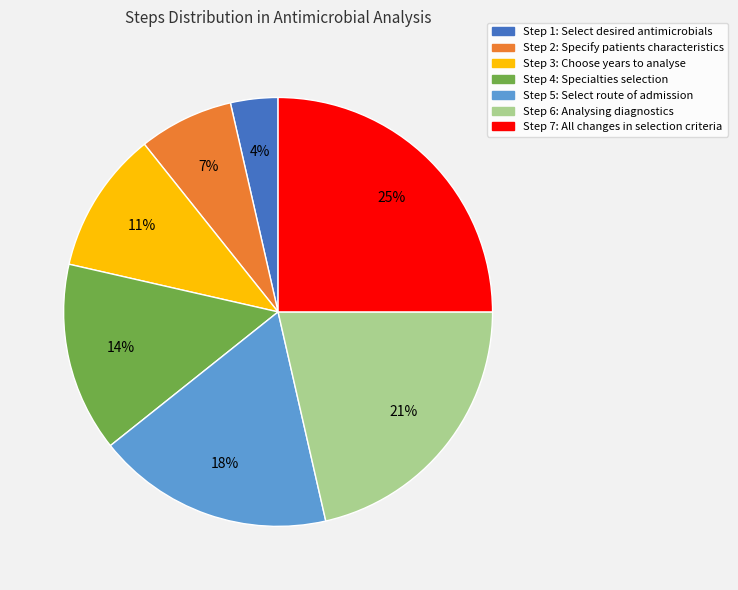

Count the number of slices in the pie.

7